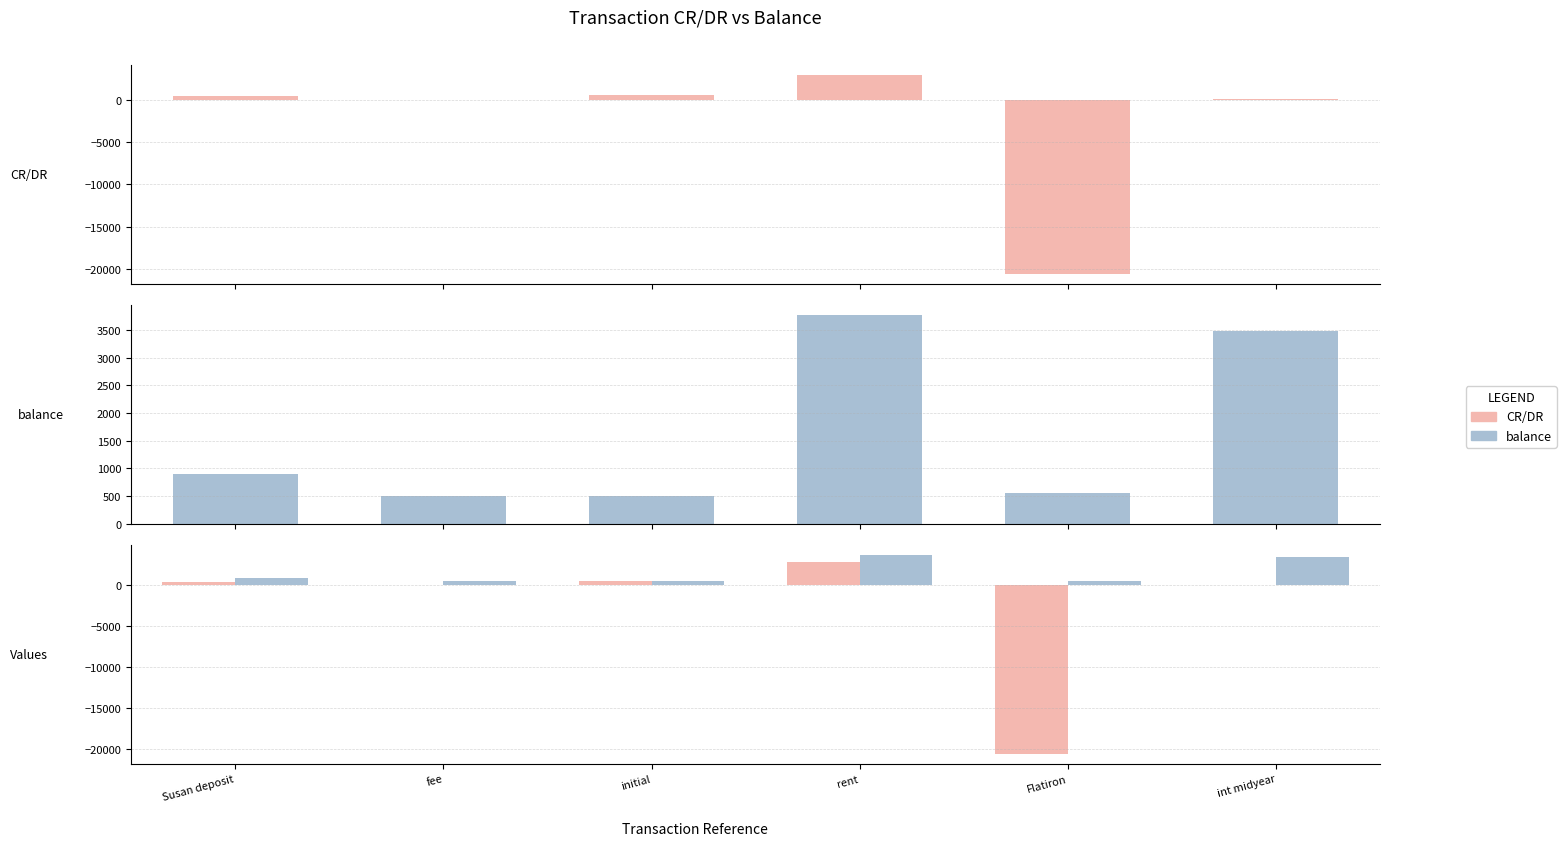

Which category has the highest value across all series?

rent